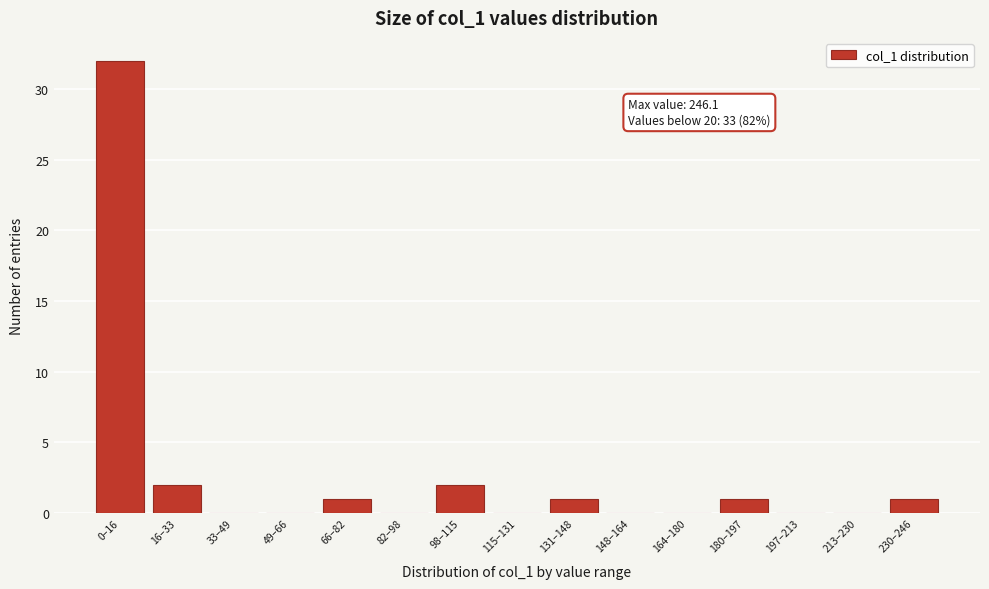

Reading left to right, list all the values displayed in this chart.

0–16=32	16–33=2	33–49=0	49–66=0	66–82=1	82–98=0	98–115=2	115–131=0	131–148=1	148–164=0	164–180=0	180–197=1	197–213=0	213–230=0	230–246=1